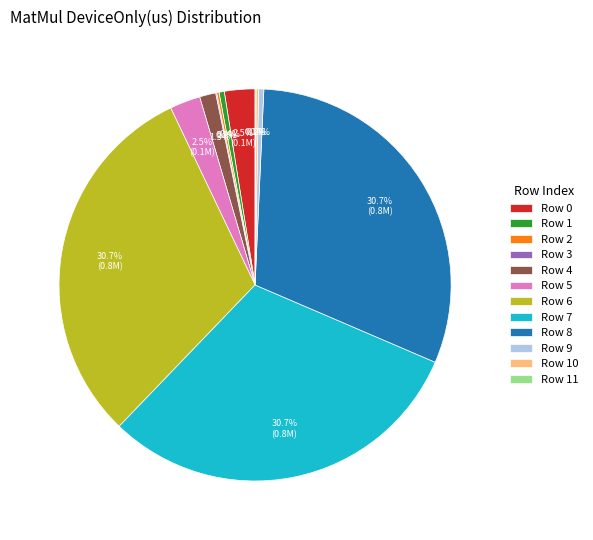

Is it true that Row 6 is 25% of the pie?

False